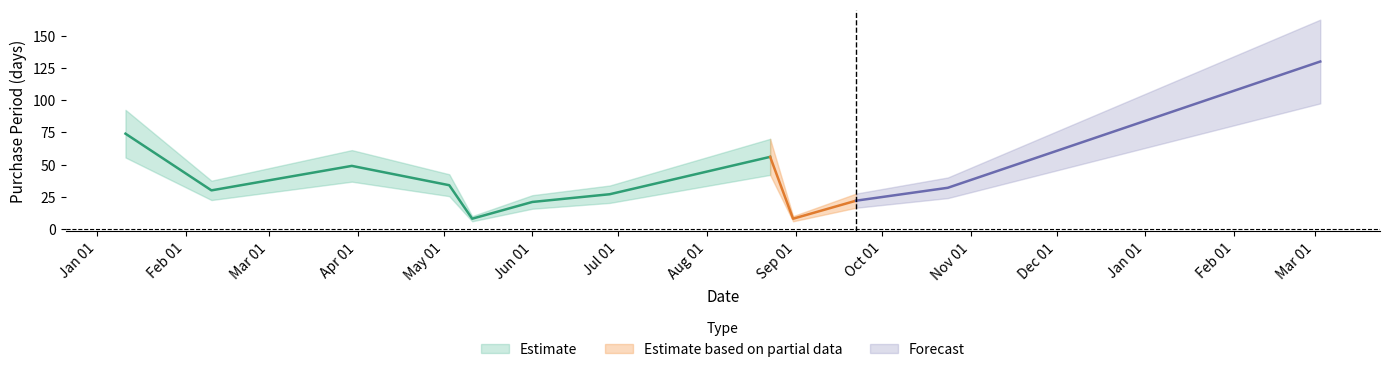

Between 2016-08-23 and 2016-01-11, which is larger?

2016-01-11